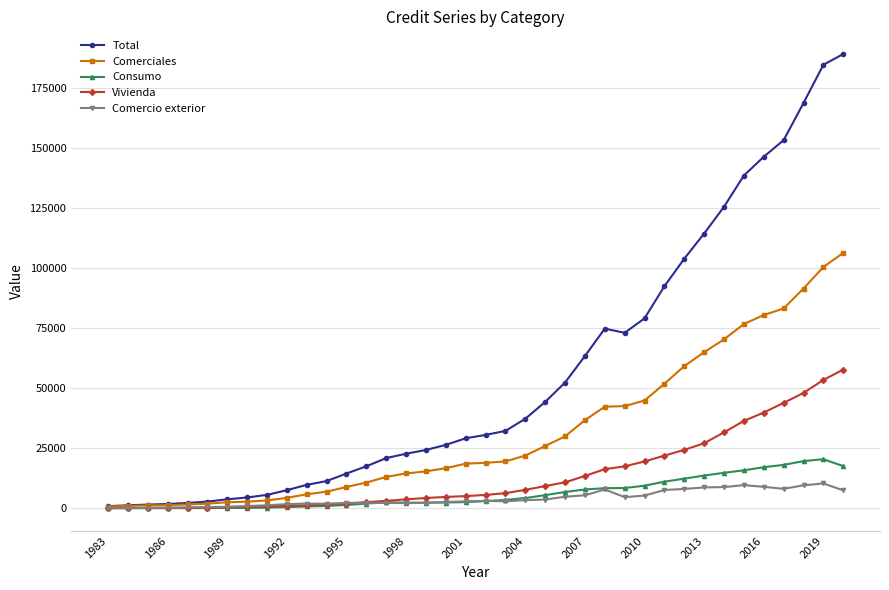

What is the minimum value shown in the chart?

30